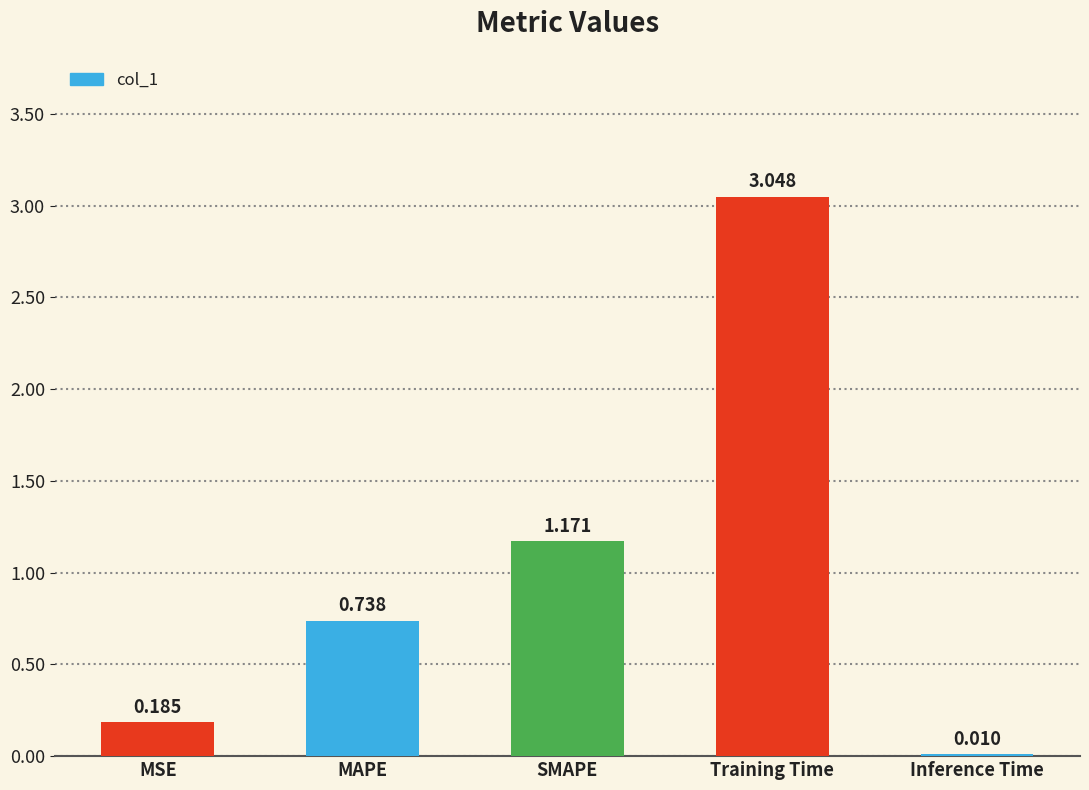

What is the ratio of the value at MAPE to the value at SMAPE?

0.6